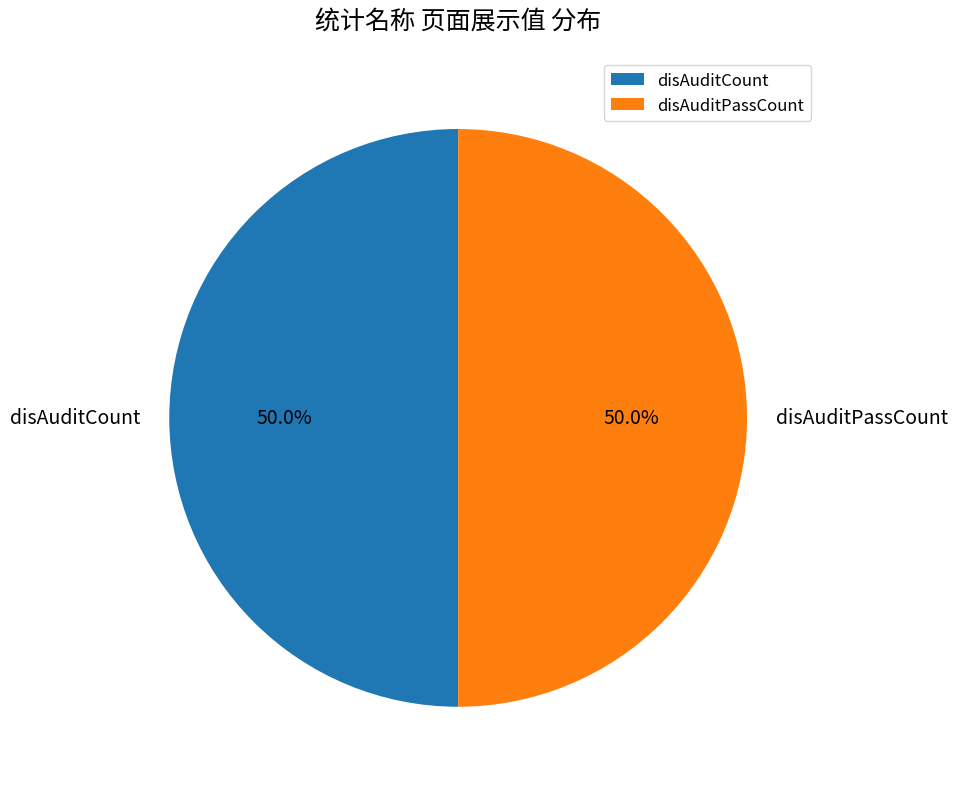

Count the number of slices in the pie.

2